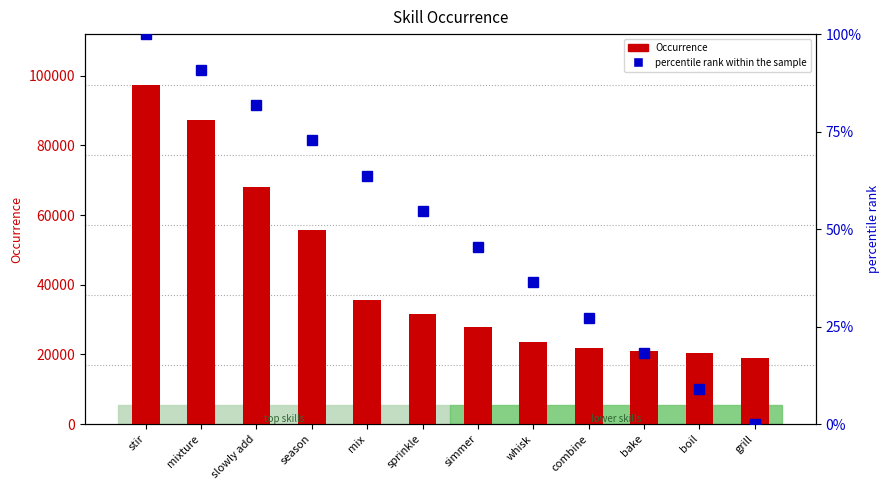

Between slowly add and whisk, which is larger?

slowly add